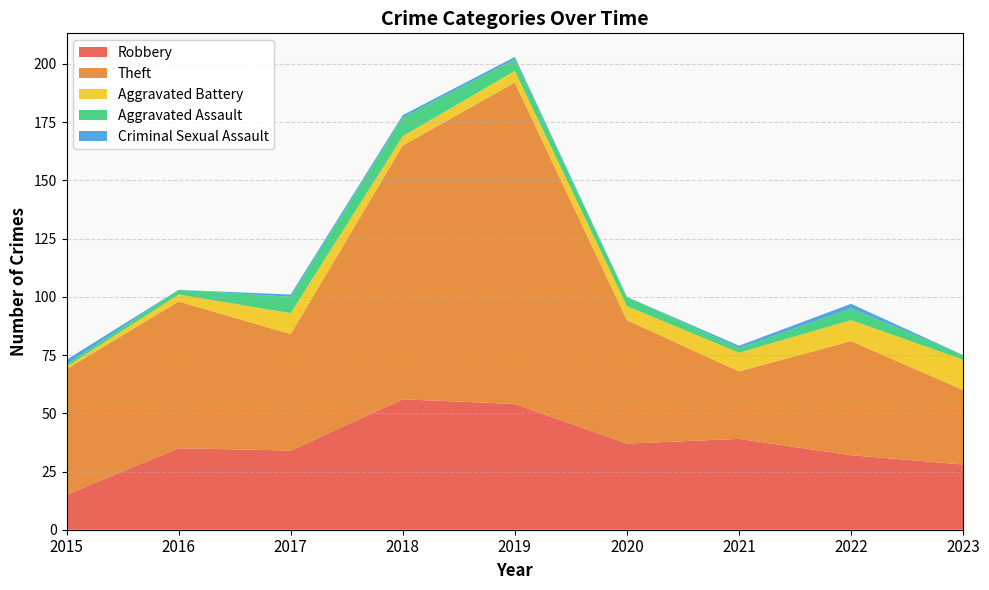

Reading right to left, what are all the values shown in this chart?

Robbery: 2023=28	2022=32	2021=39	2020=37	2019=54	2018=56	2017=34	2016=35	2015=15
Theft: 2023=32	2022=49	2021=29	2020=53	2019=138	2018=109	2017=50	2016=63	2015=54
Aggravated Battery: 2023=13	2022=9	2021=8	2020=6	2019=5	2018=4	2017=9	2016=3	2015=1
Aggravated Assault: 2023=2	2022=5	2021=2	2020=4	2019=5	2018=8	2017=7	2016=2	2015=1
Criminal Sexual Assault: 2023=0	2022=2	2021=1	2020=0	2019=1	2018=1	2017=1	2016=0	2015=2